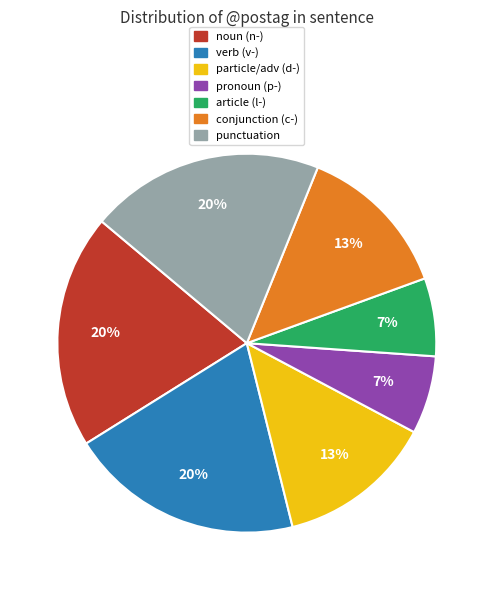

To the nearest percent, what percentage of the pie is noun (n-)?

20%